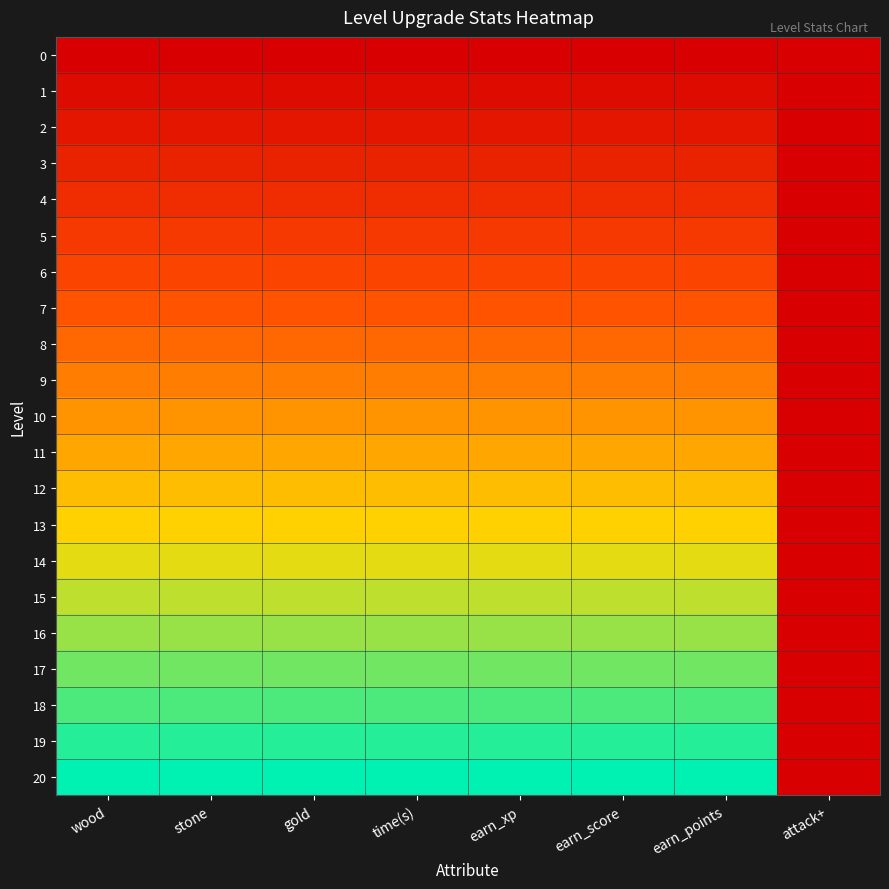

Which series has the largest range (max minus min)?

20